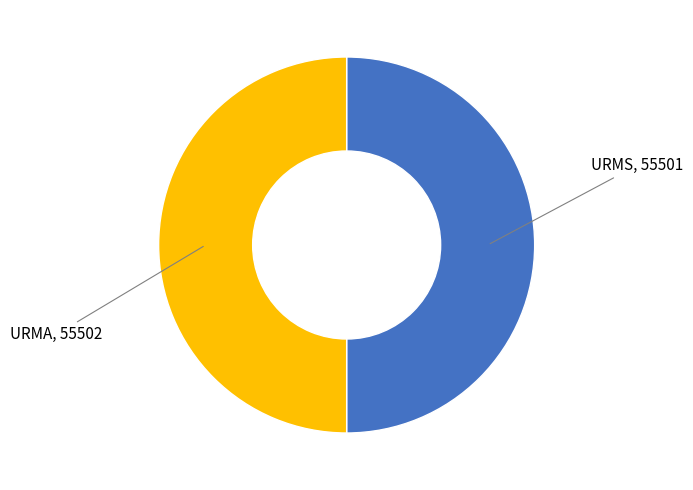

How many segments does this pie chart have?

2